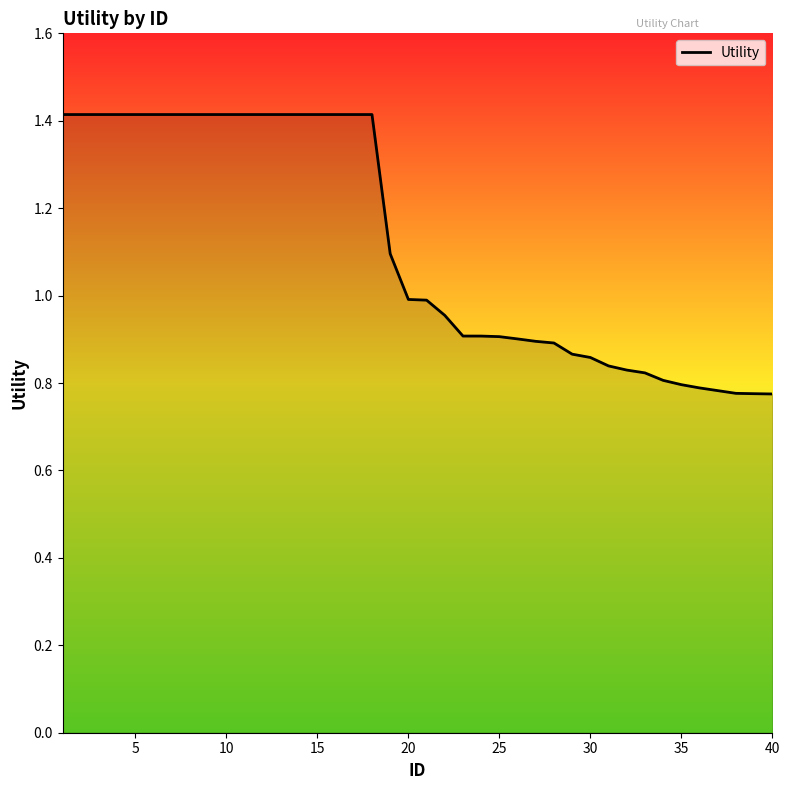

What is the maximum value shown in the chart?

1.4